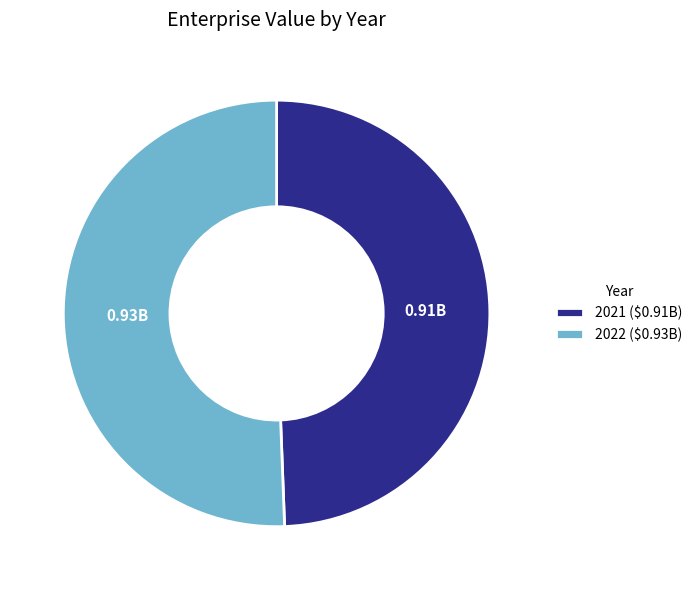

How many segments does this pie chart have?

2